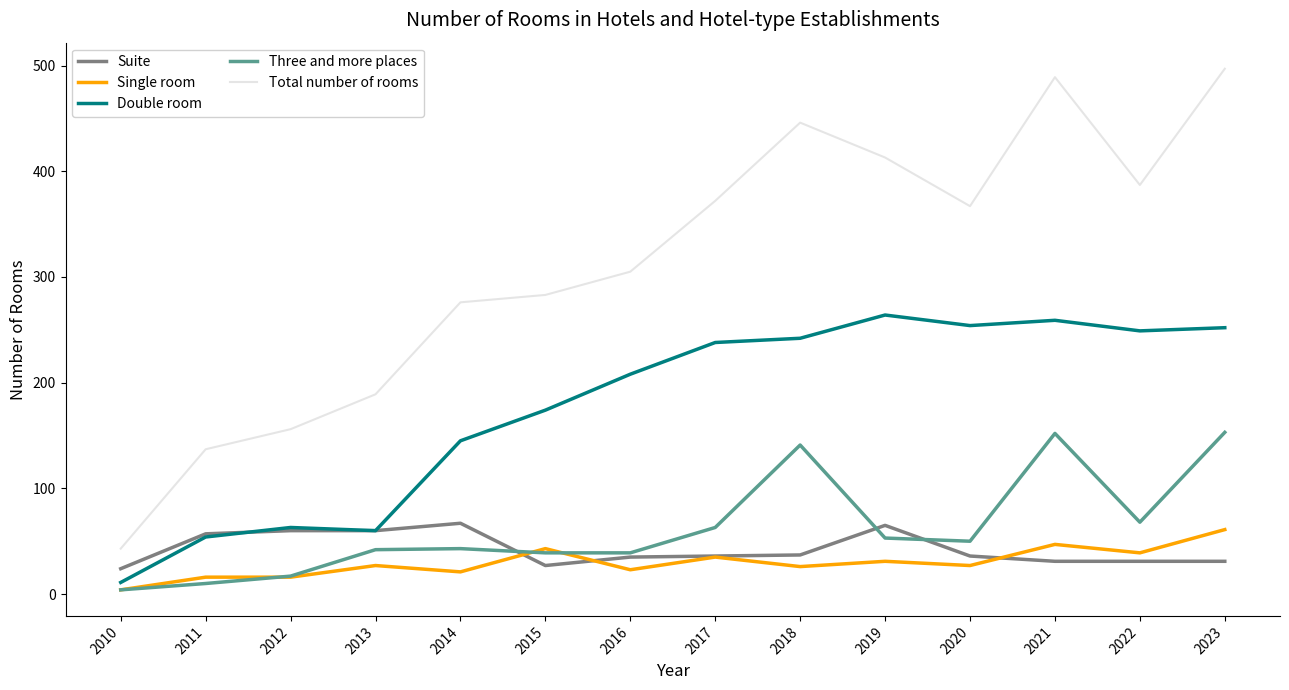

True or false: Double room and Total number of rooms cross at least once.

False